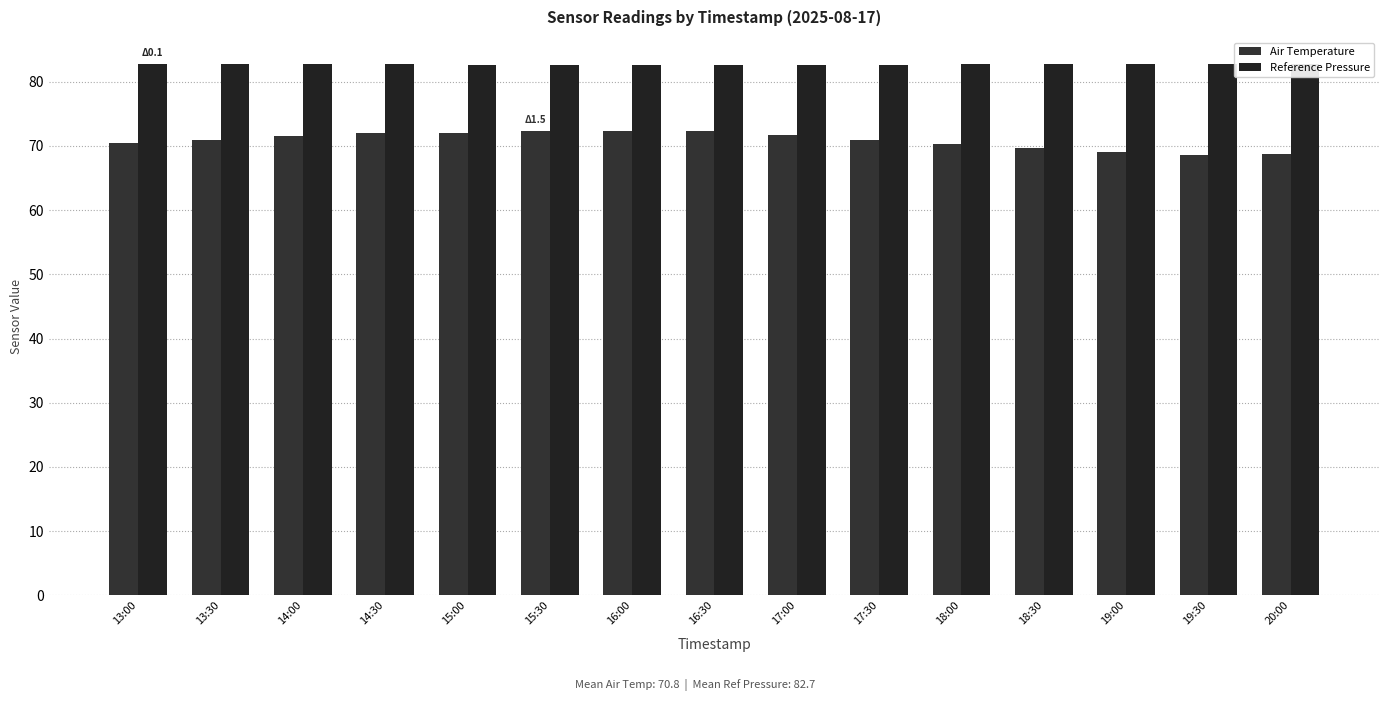

What is the value of the Reference Pressure bar at the 1st from the left?

82.8